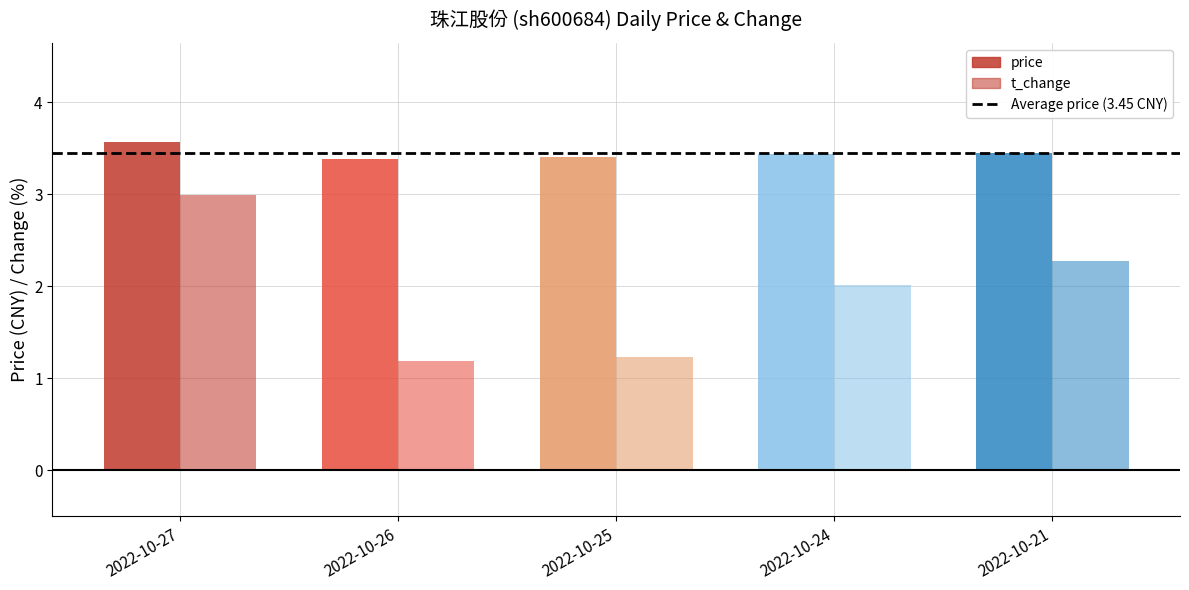

Which has a higher value, 2022-10-24 or 2022-10-25?

2022-10-24